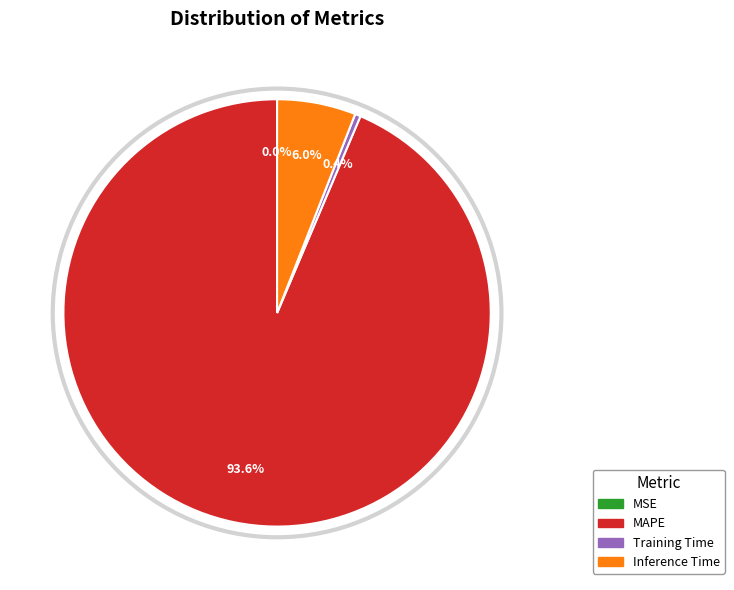

Approximately how many times larger is the value at Training Time compared to Inference Time?

0.1